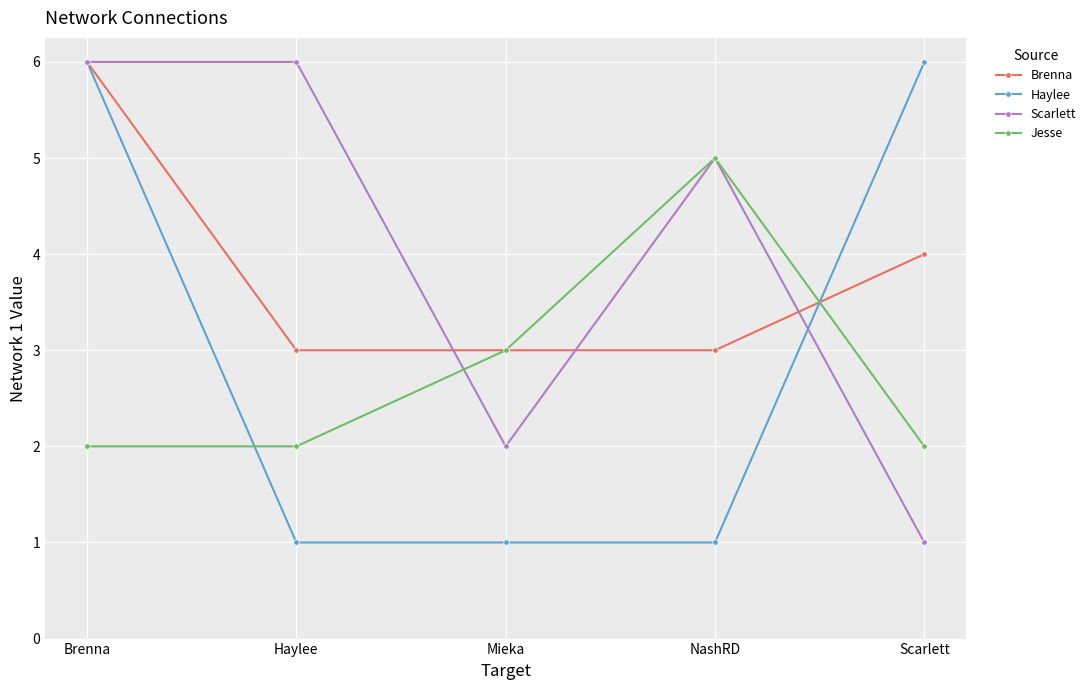

Which category has the lowest value in the Scarlett series?

Scarlett